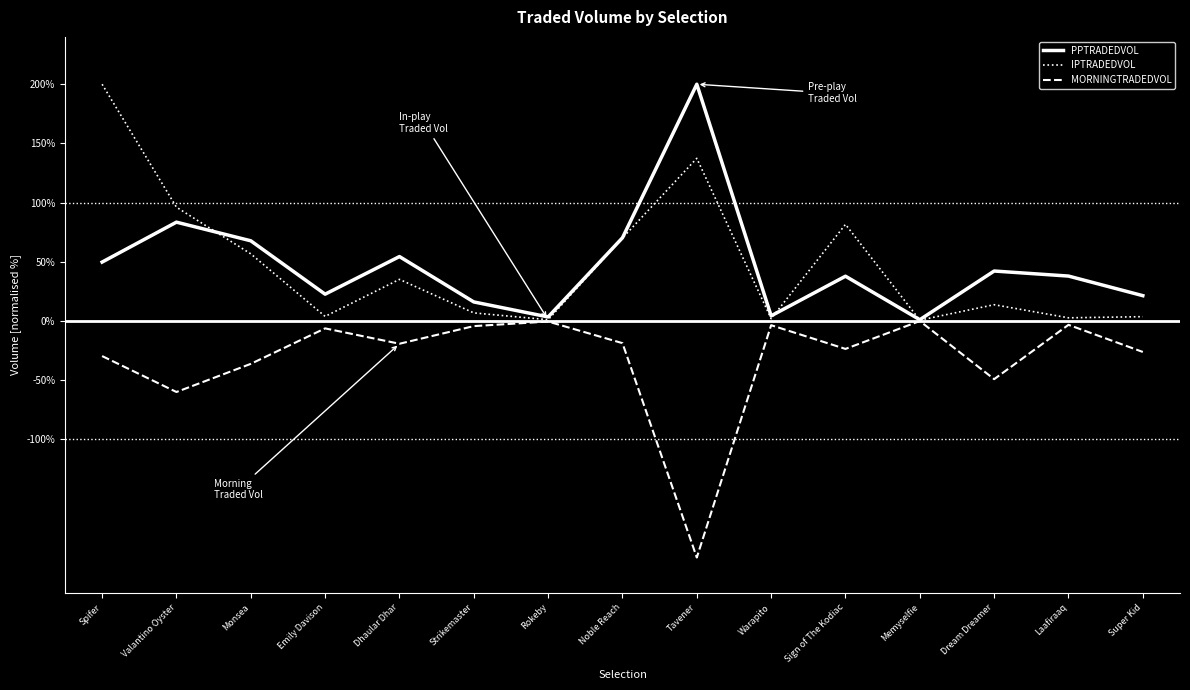

What are all the series names shown in the legend?

PPTRADEDVOL, IPTRADEDVOL, MORNINGTRADEDVOL